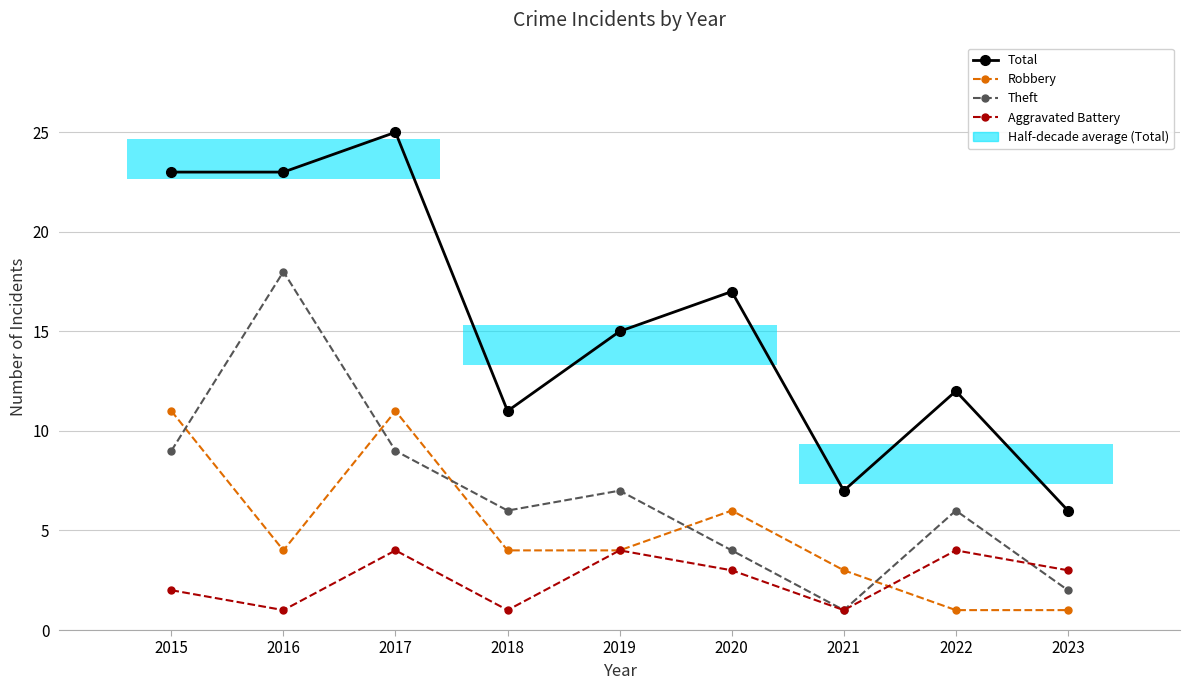

Rank the series by their maximum value, from lowest to highest.

Aggravated Battery, Robbery, Theft, Total